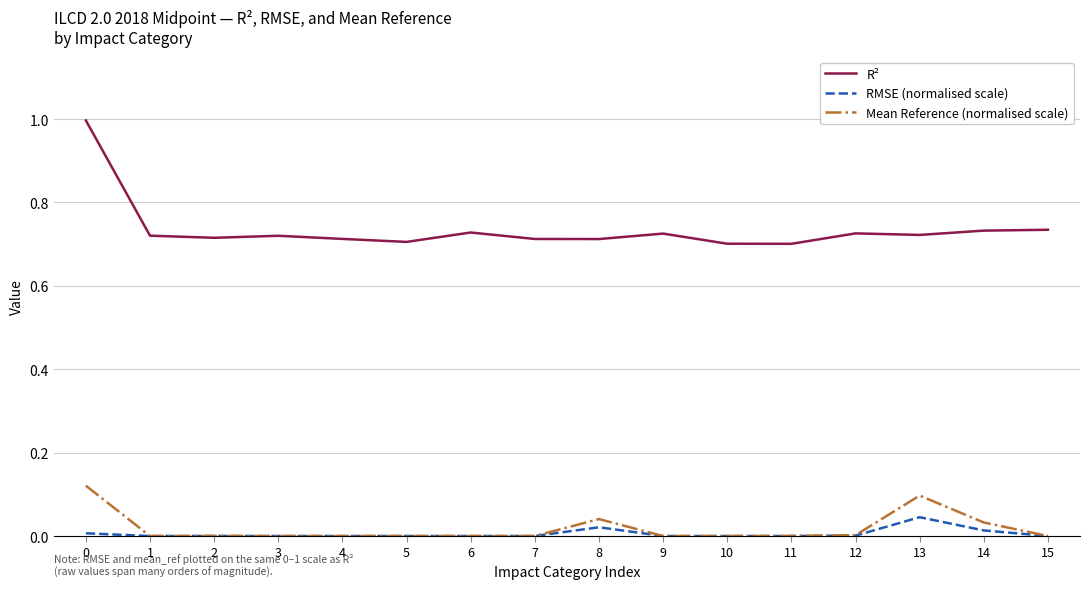

True or false: RMSE (normalised scale) and R² cross at least once.

False